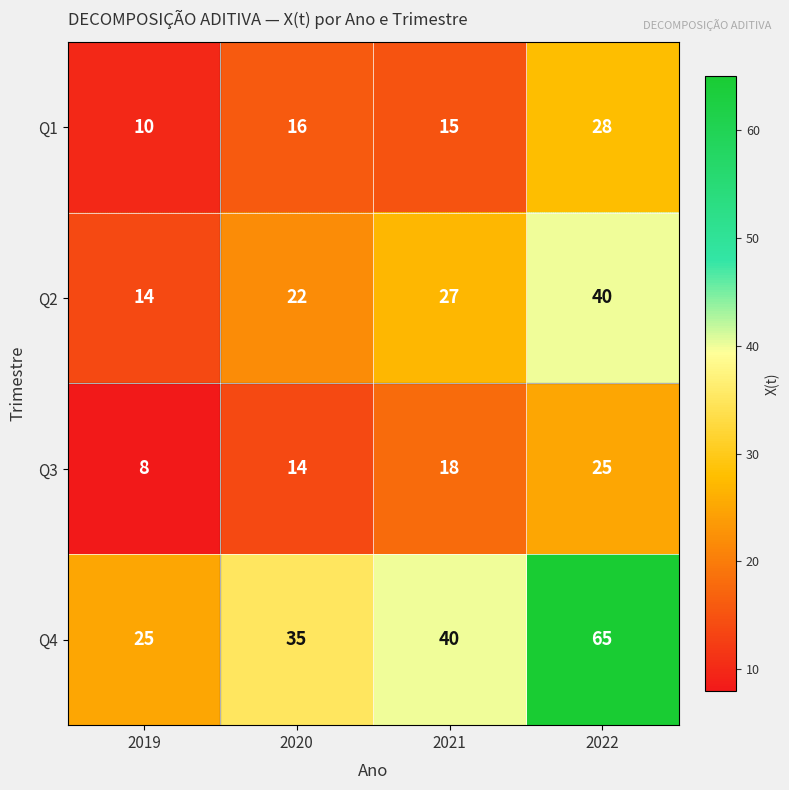

At which category does the chart reach its peak across all series?

2022